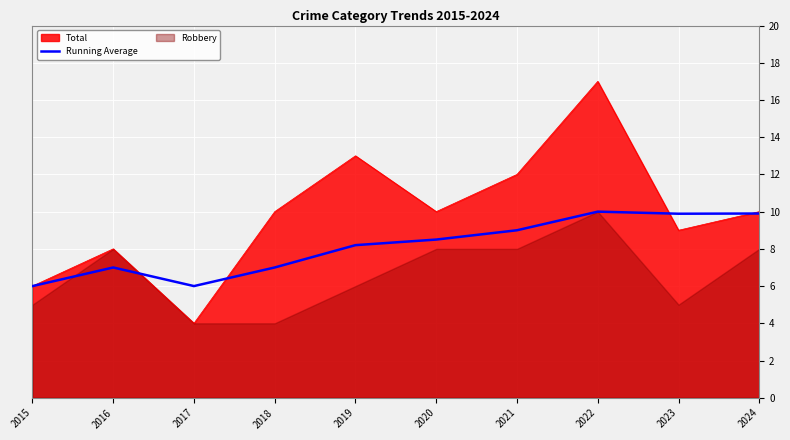

Where is the first local minimum?

2017